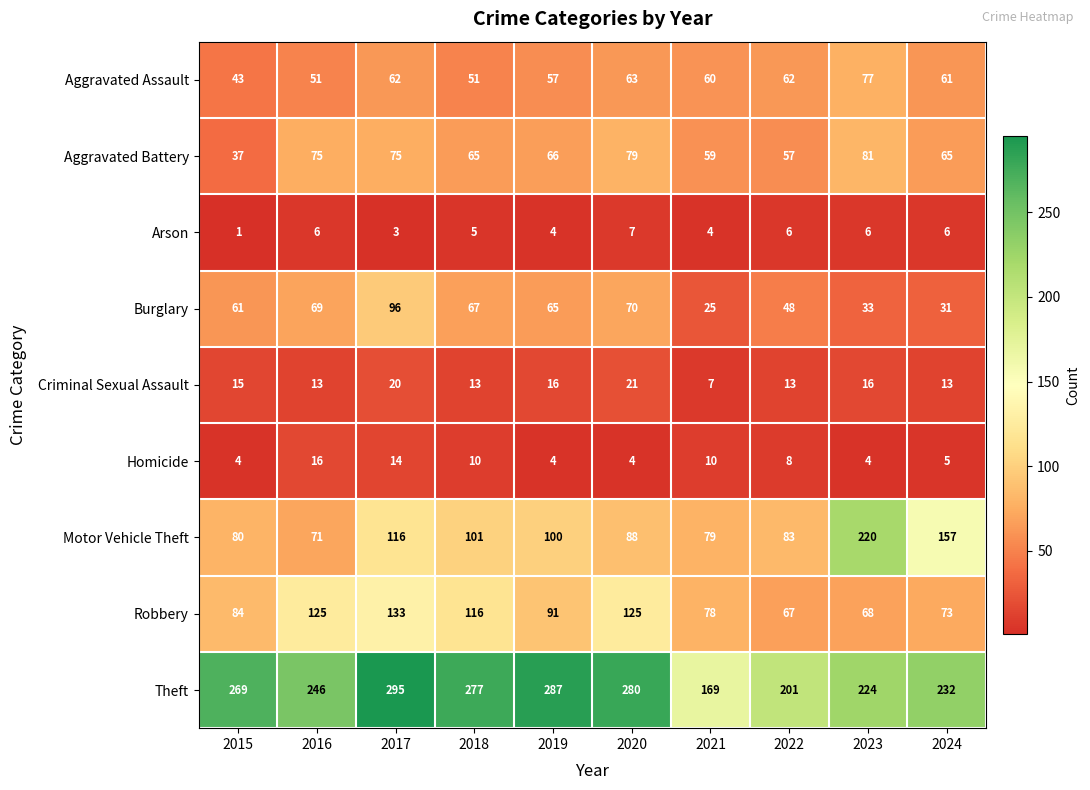

At which category is the sum across all series the highest?

2017